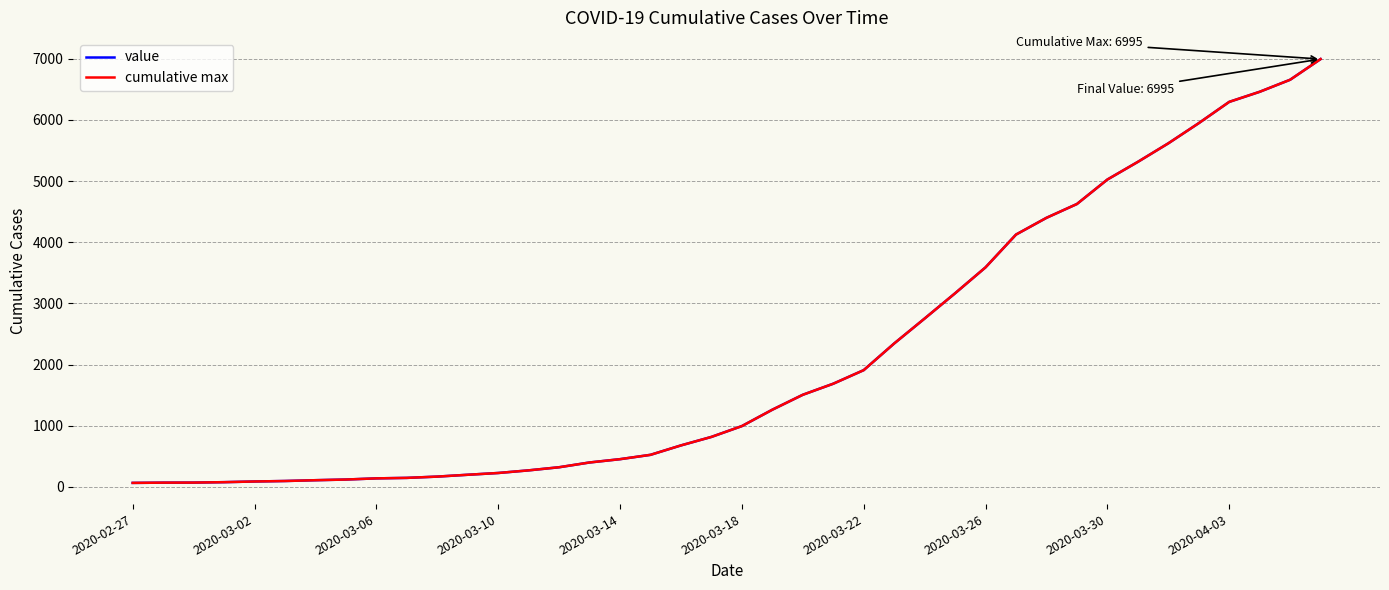

Is this an area chart (filled region under the line)?

No